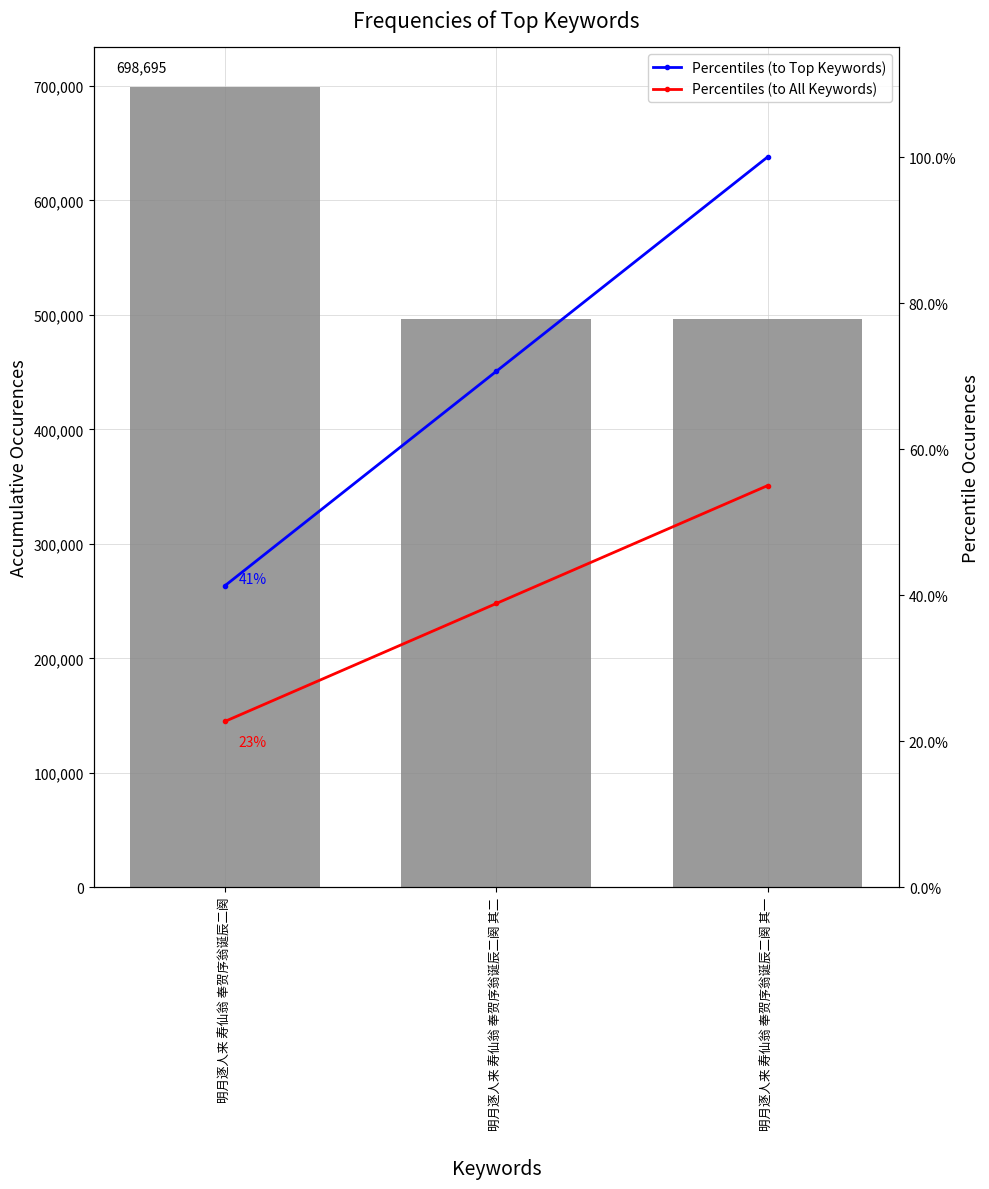

How many values in the Percentiles (to All Keywords) series exceed 38?

2